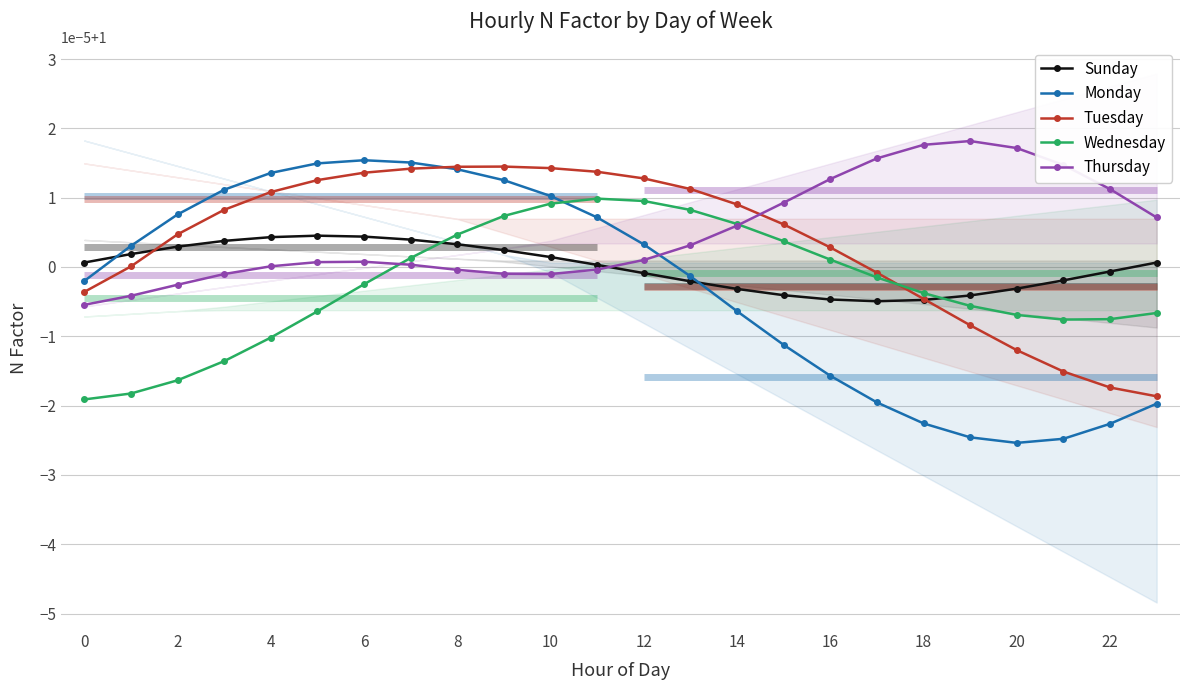

At which category does the chart reach its peak across all series?

19